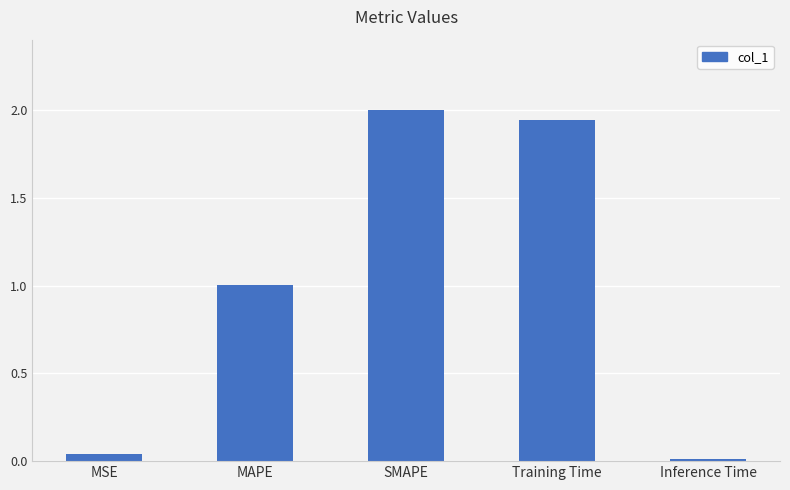

List the labels in order of value, largest first.

SMAPE, Training Time, MAPE, MSE, Inference Time